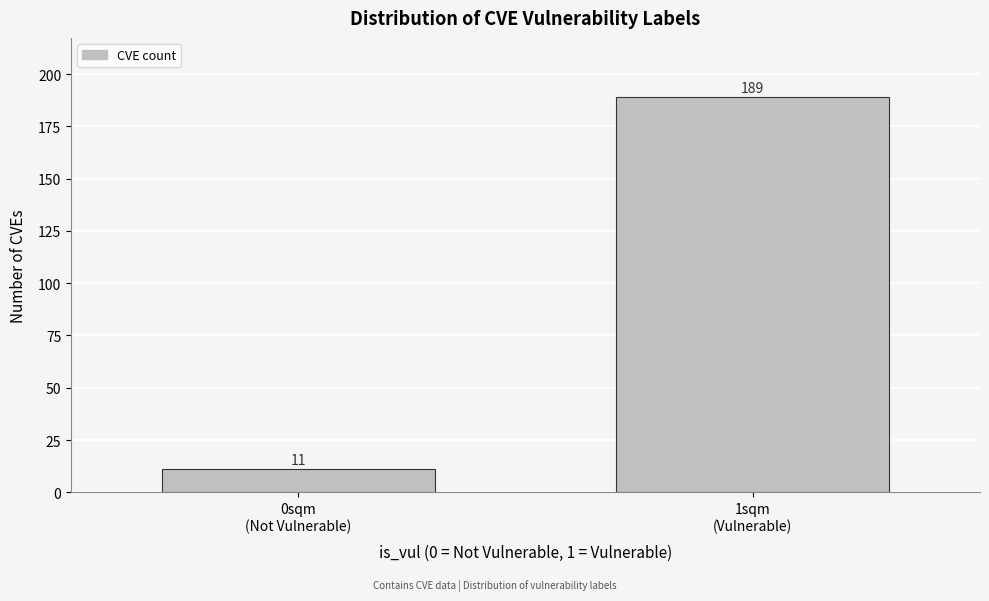

Reading left to right, list all the values displayed in this chart.

11	189